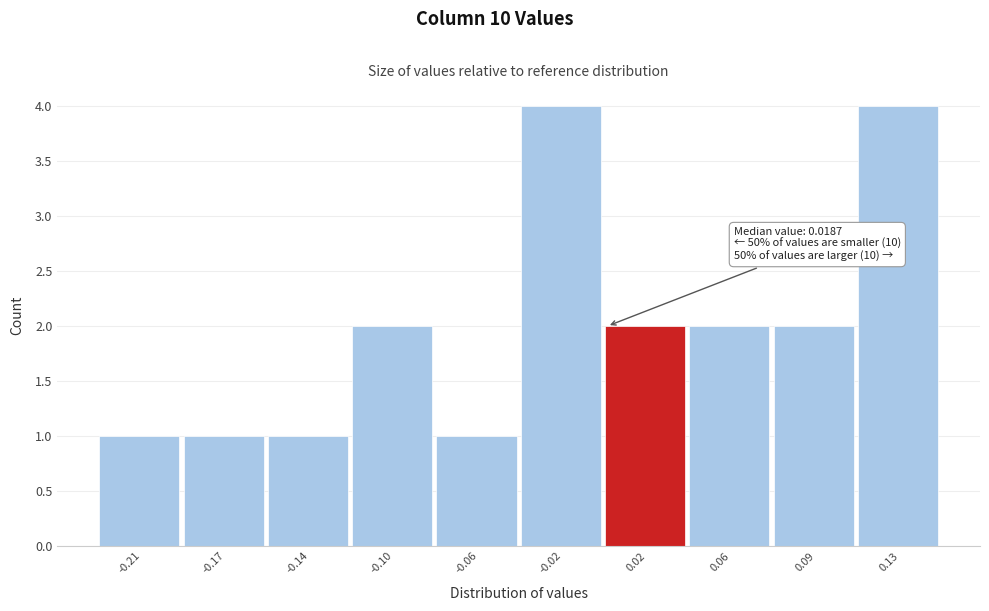

Reading left to right, list all the values displayed in this chart.

-0.21=1	-0.17=1	-0.14=1	-0.10=2	-0.06=1	-0.02=4	0.02=2	0.06=2	0.09=2	0.13=4